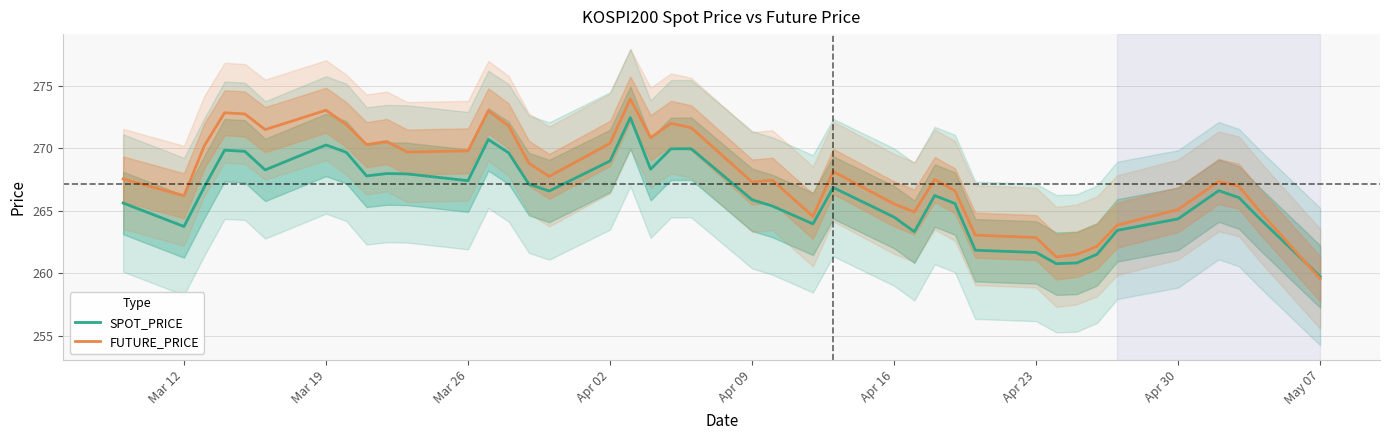

What is the maximum value for SPOT_PRICE?

272.5